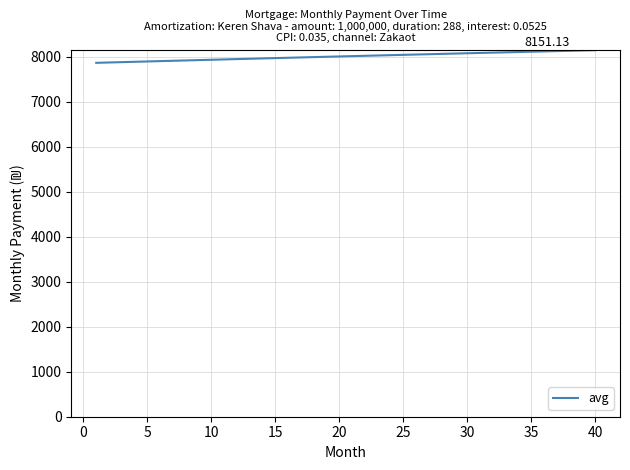

What is the difference between the maximum and minimum values?

281.0